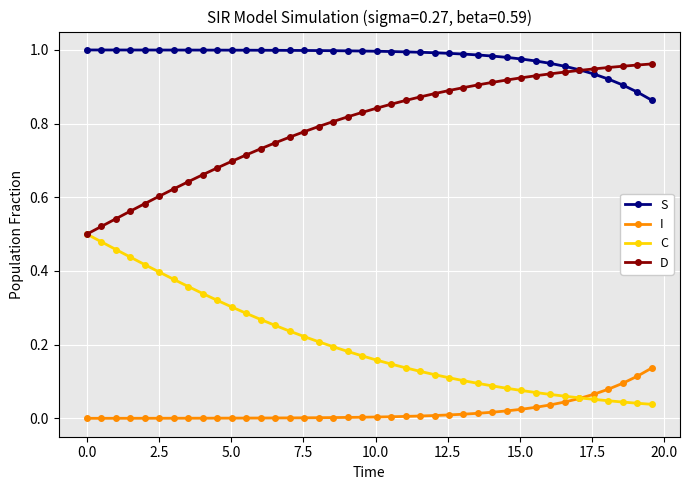

Rank the series by their average value, from lowest to highest.

I, C, D, S